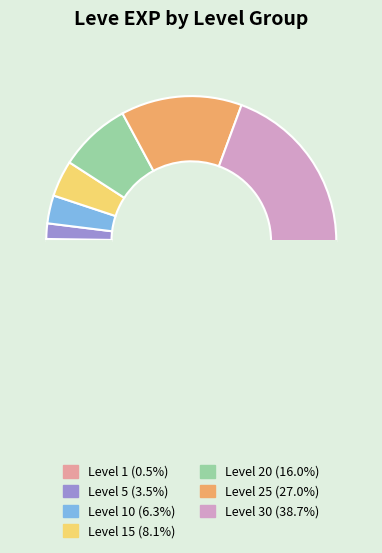

Which category has the biggest portion of the pie?

Level 30